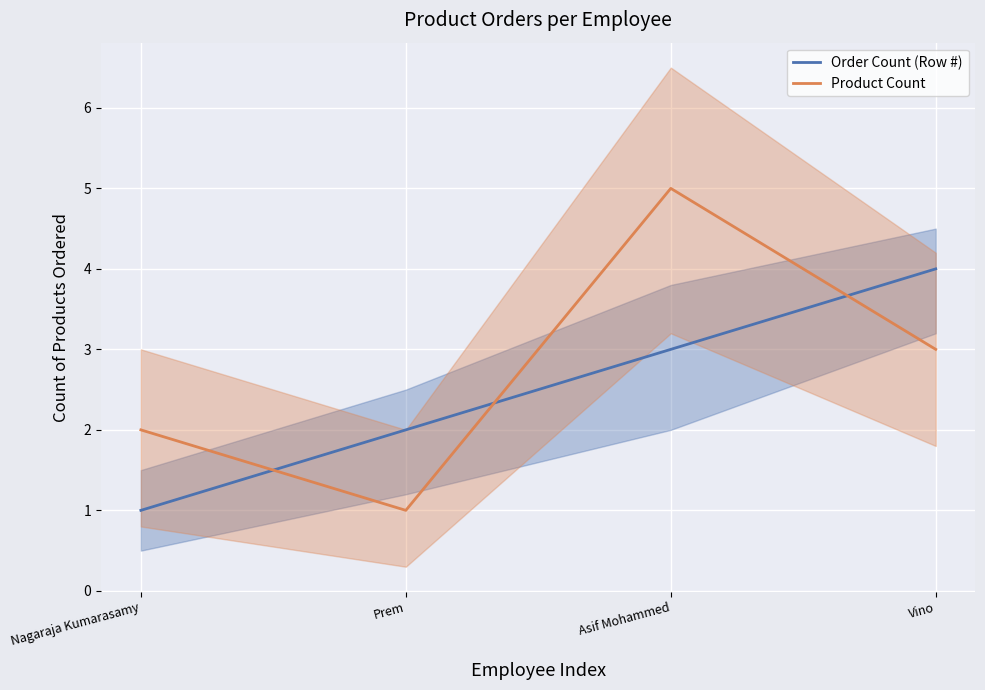

Reading left to right, extract all data points from this chart.

Order Count (Row #): 1	2	3	4
Product Count: 2	1	5	3